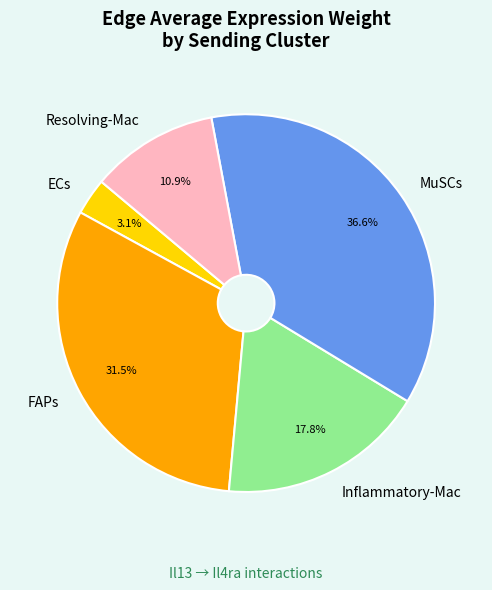

Which slice is the largest?

MuSCs